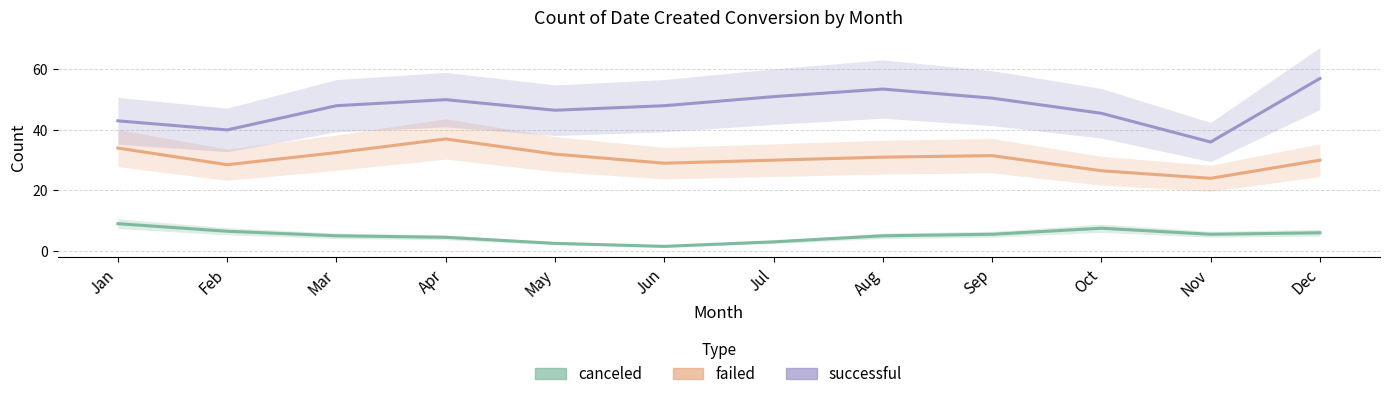

How many interior local peaks does the successful series have?

2